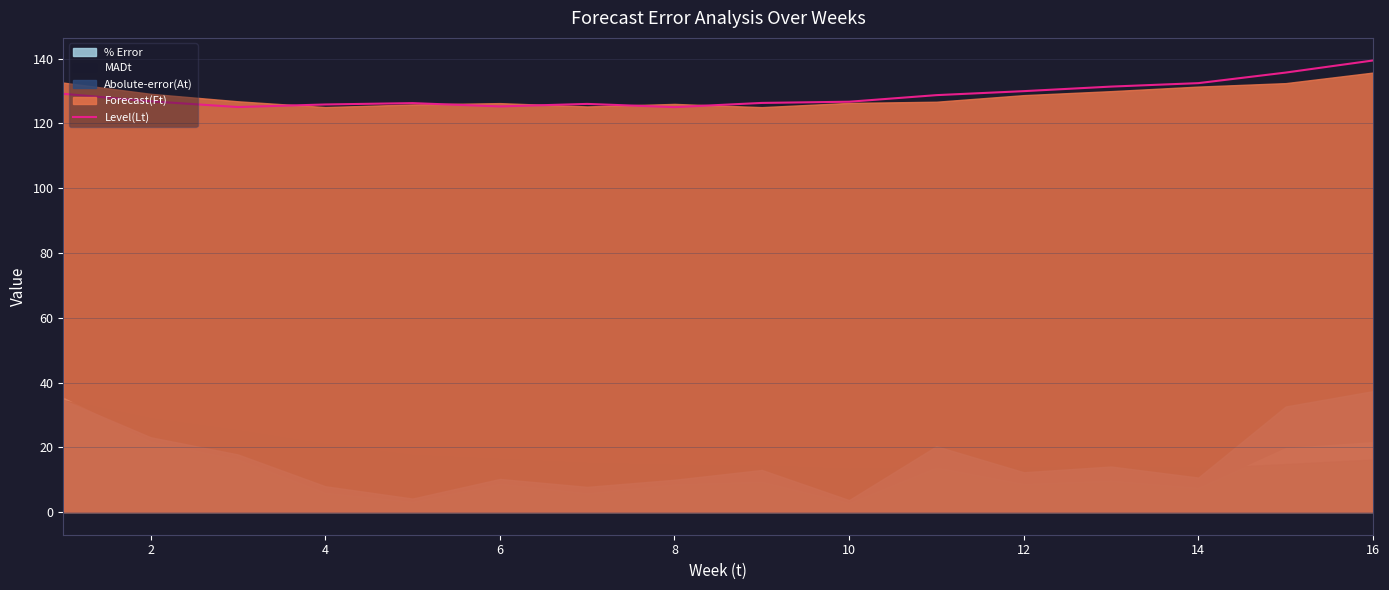

The value of Level(Lt) at 16 is 83.6. True or false?

False